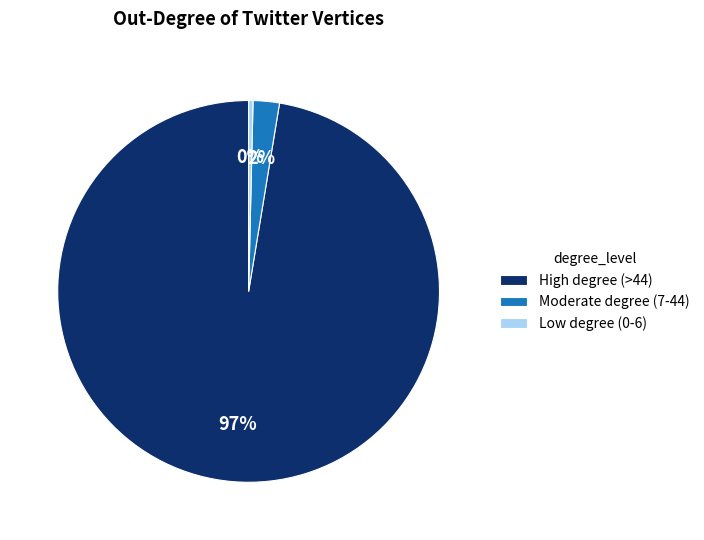

True or false: High degree (>44) accounts for 97% of the total.

True